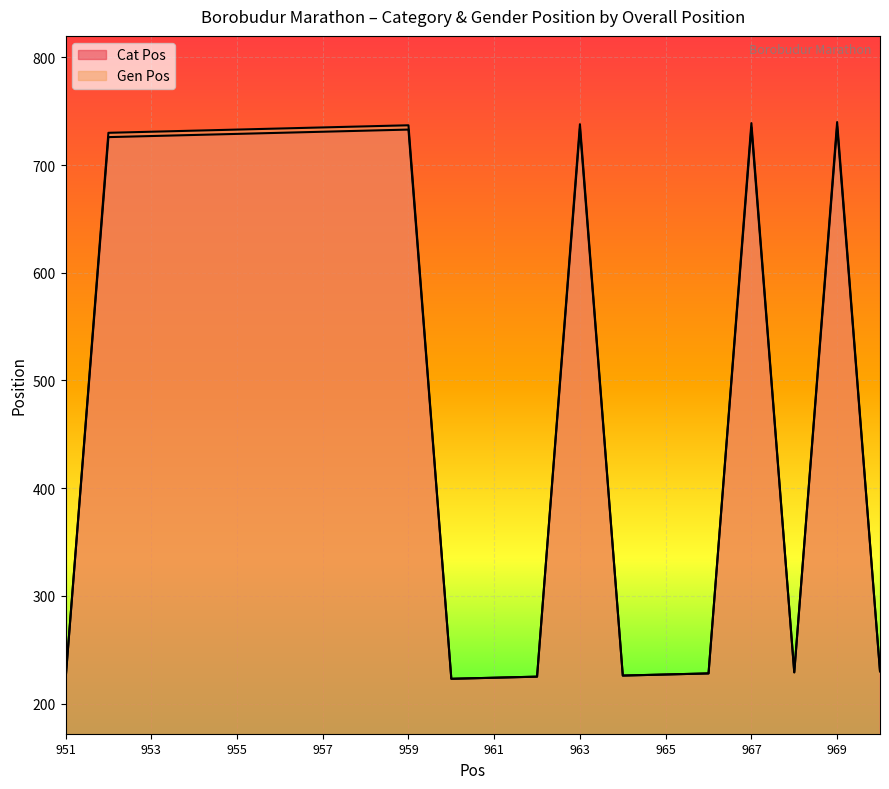

Which series has the widest spread of values?

Gen Pos